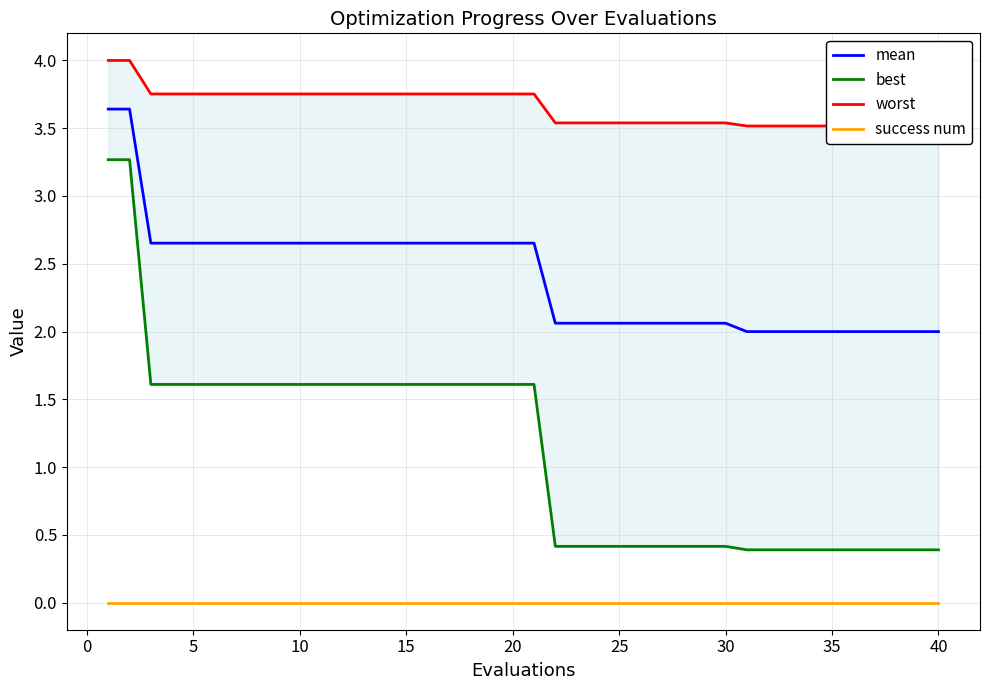

Reading left to right, what are all the values shown in this chart?

mean: 3.6	3.6	2.7	2.7	2.7	2.7	2.7	2.7	2.7	2.7	2.7	2.7	2.7	2.7	2.7	2.7	2.7	2.7	2.7	2.7	2.7	2.1	2.1	2.1	2.1	2.1	2.1	2.1	2.1	2.1	2.0	2.0	2.0	2.0	2.0	2.0	2.0	2.0	2.0	2.0
best: 3.3	3.3	1.6	1.6	1.6	1.6	1.6	1.6	1.6	1.6	1.6	1.6	1.6	1.6	1.6	1.6	1.6	1.6	1.6	1.6	1.6	0.4	0.4	0.4	0.4	0.4	0.4	0.4	0.4	0.4	0.4	0.4	0.4	0.4	0.4	0.4	0.4	0.4	0.4	0.4
worst: 4.0	4.0	3.8	3.8	3.8	3.8	3.8	3.8	3.8	3.8	3.8	3.8	3.8	3.8	3.8	3.8	3.8	3.8	3.8	3.8	3.8	3.5	3.5	3.5	3.5	3.5	3.5	3.5	3.5	3.5	3.5	3.5	3.5	3.5	3.5	3.5	3.5	3.5	3.5	3.5
success num: 0.0	0.0	0.0	0.0	0.0	0.0	0.0	0.0	0.0	0.0	0.0	0.0	0.0	0.0	0.0	0.0	0.0	0.0	0.0	0.0	0.0	0.0	0.0	0.0	0.0	0.0	0.0	0.0	0.0	0.0	0.0	0.0	0.0	0.0	0.0	0.0	0.0	0.0	0.0	0.0